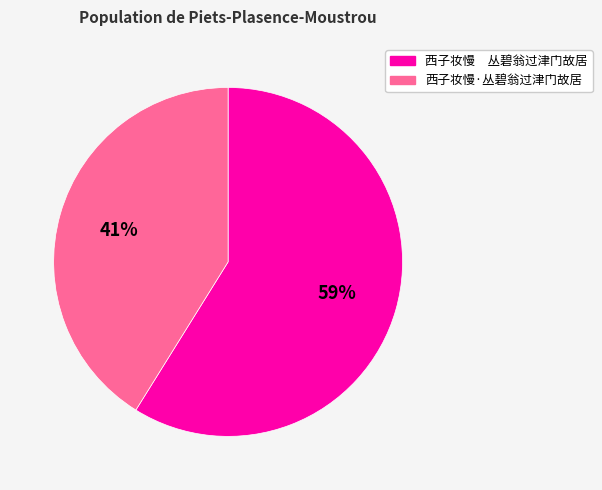

Between 西子妆慢·丛碧翁过津门故居 and 西子妆慢 丛碧翁过津门故居, which is larger?

西子妆慢 丛碧翁过津门故居